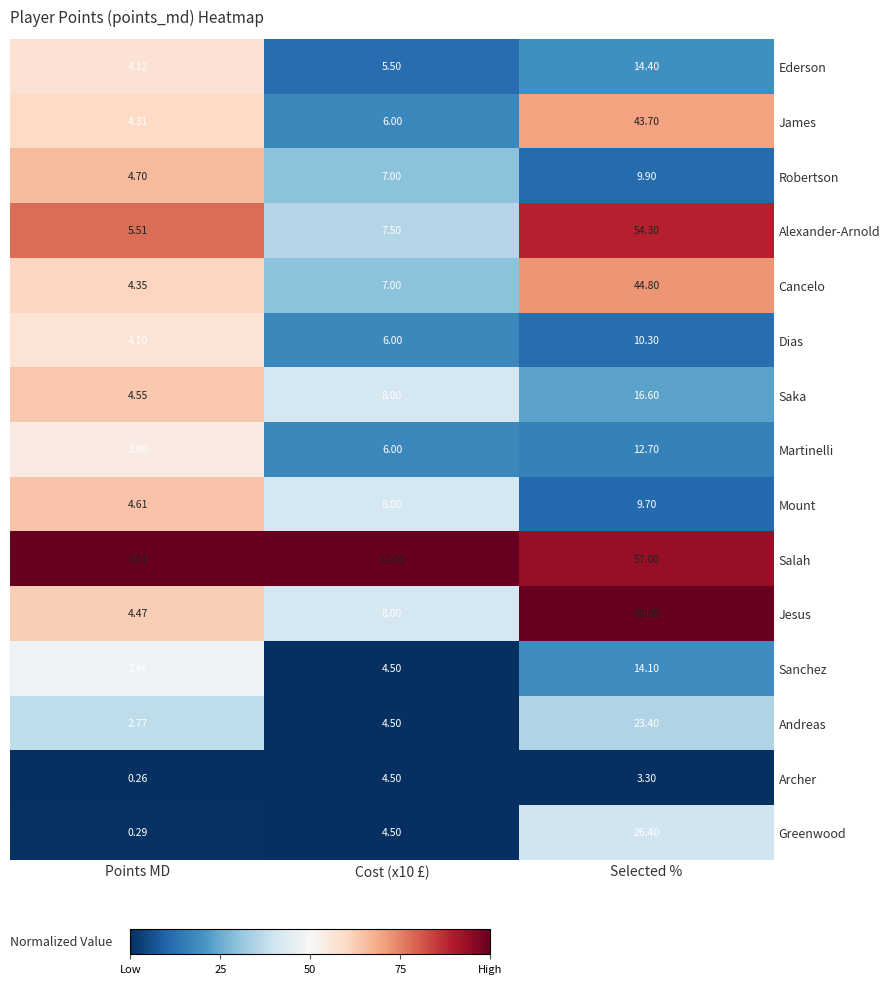

Between Cost (x10 £) and Selected %, which series saw the biggest shift?

Jesus